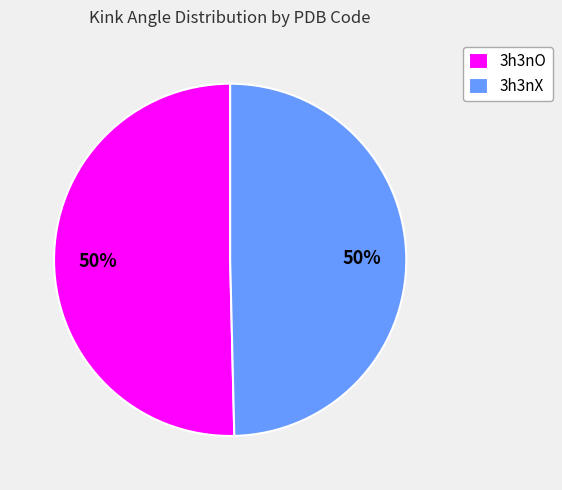

Is it true that 3h3nX is 58% of the pie?

False